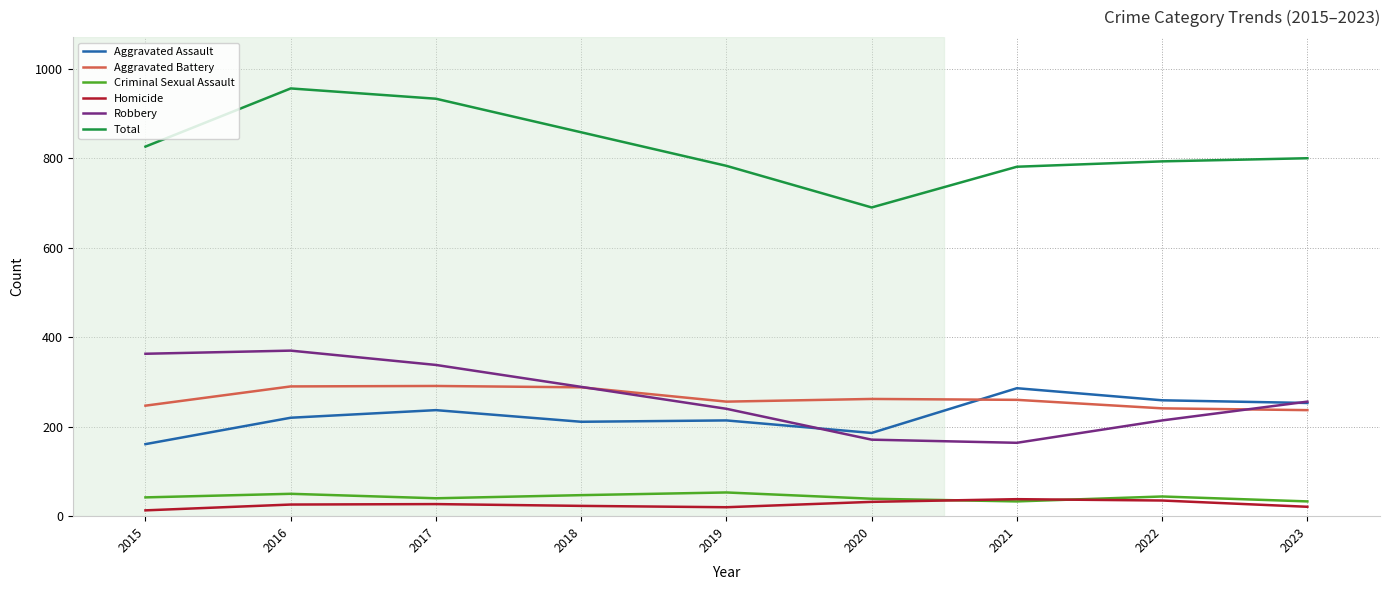

What is the sum of the Aggravated Battery values at 2016 and 2015?

537